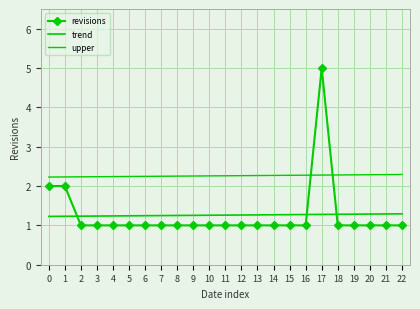

List the series in order of their peak value, lowest first.

trend, upper, revisions